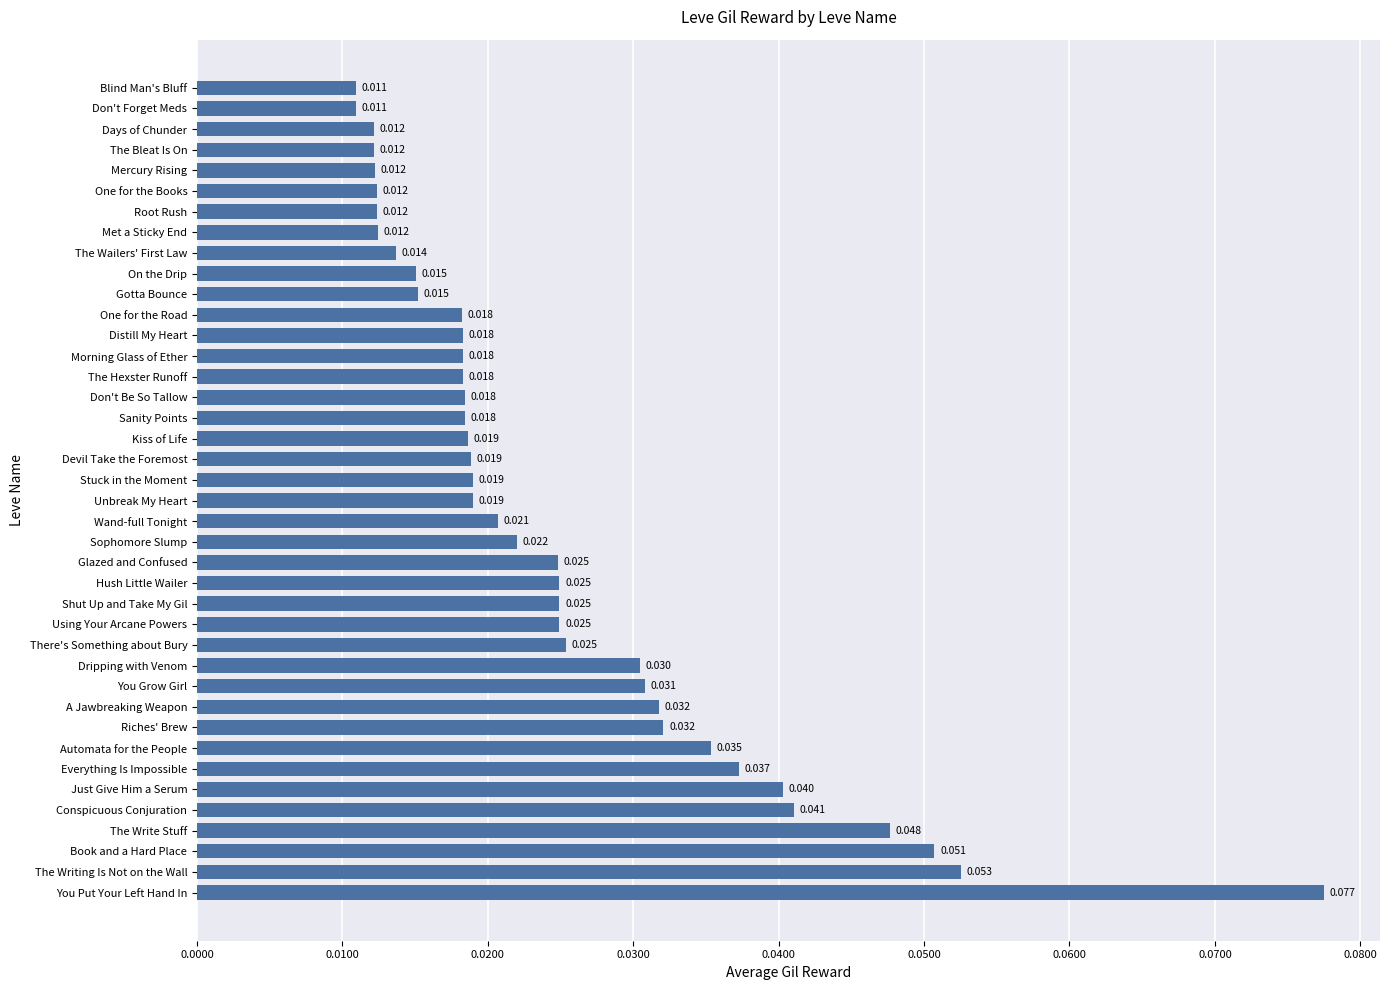

Which has a higher value, Mercury Rising or Shut Up and Take My Gil?

Shut Up and Take My Gil